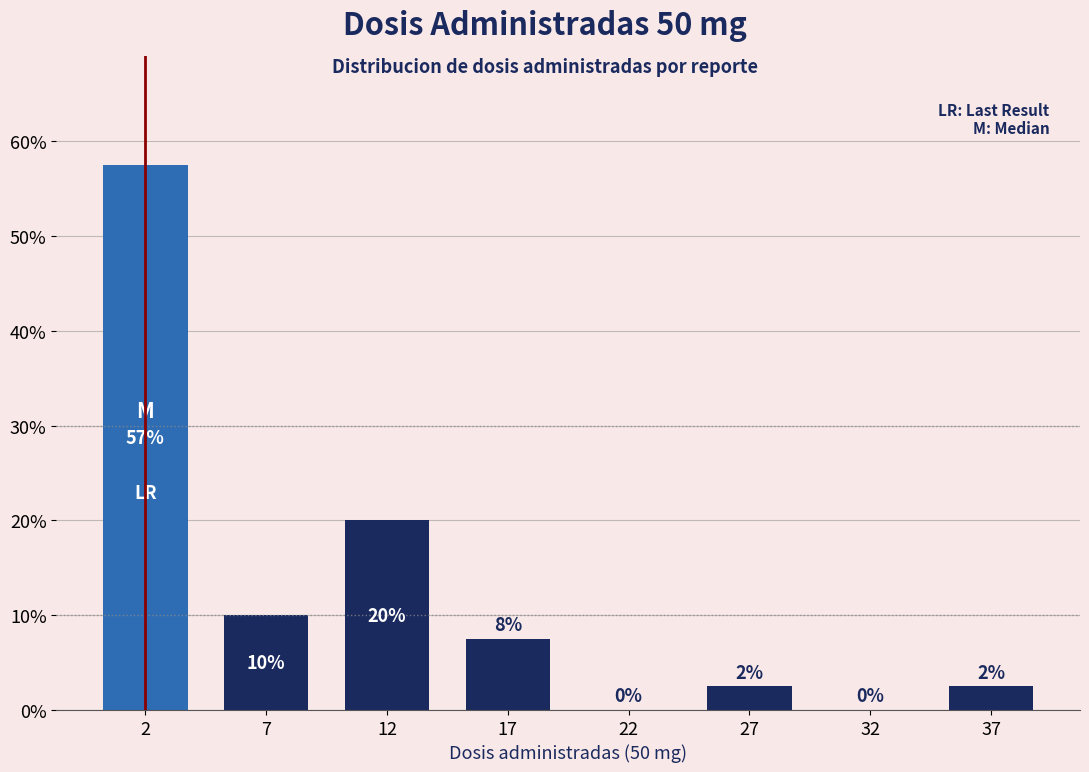

The value at 12 is 20.0. True or false?

True